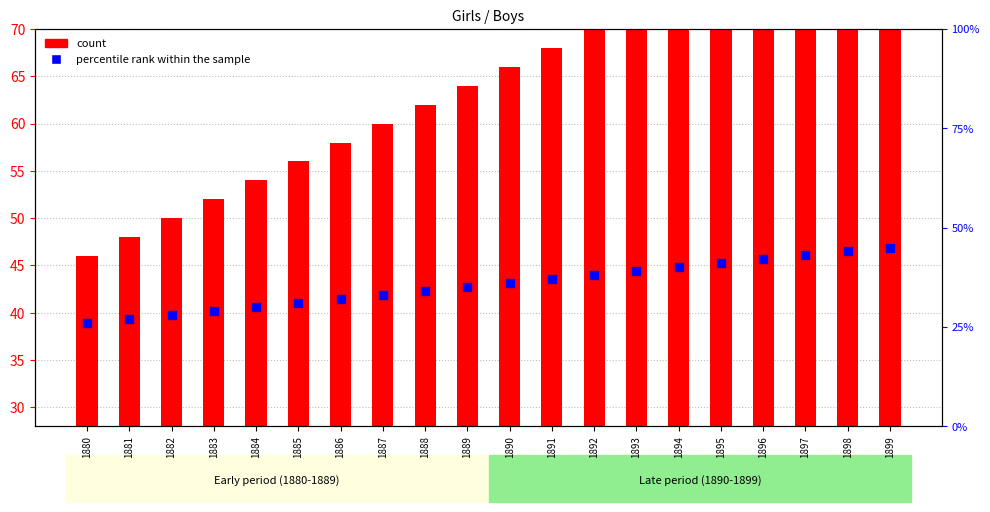

At which category is the sum across all series the highest?

1899